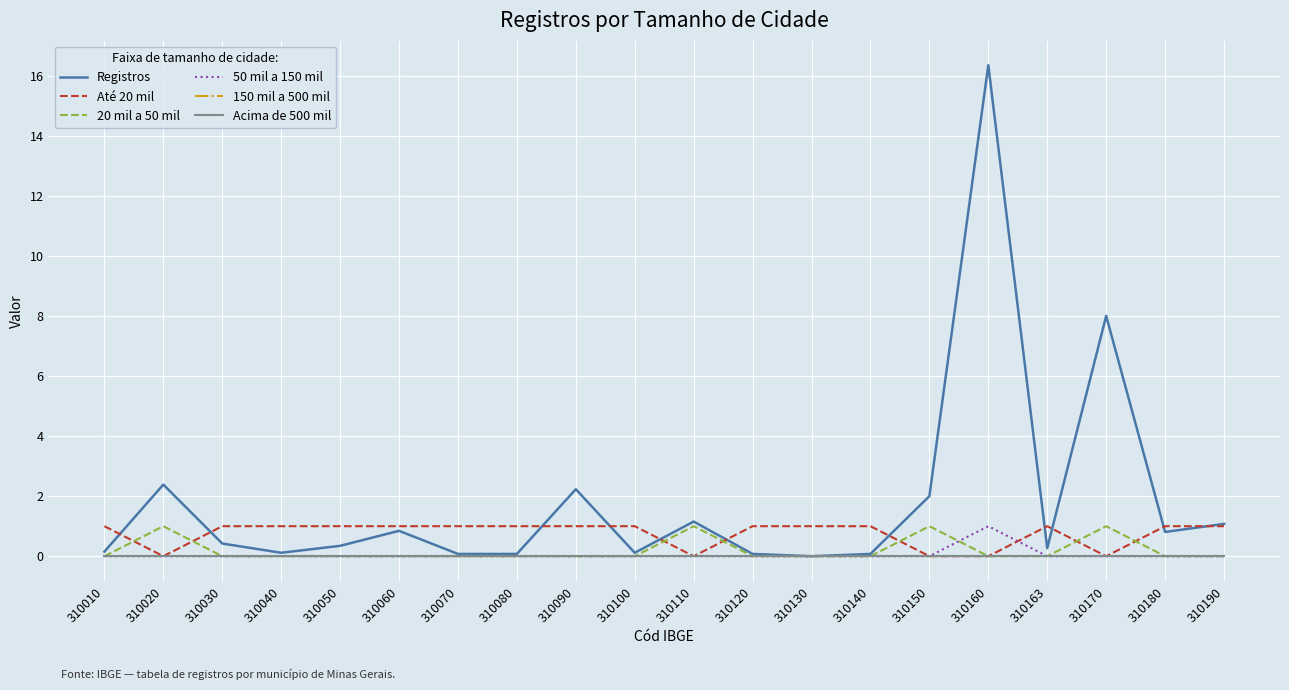

What is the spread (max minus min) of values at 310100?

1.0